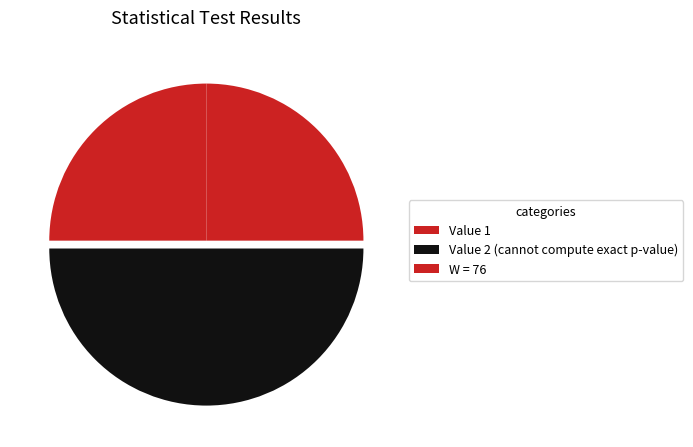

Is there a majority slice in this chart?

No